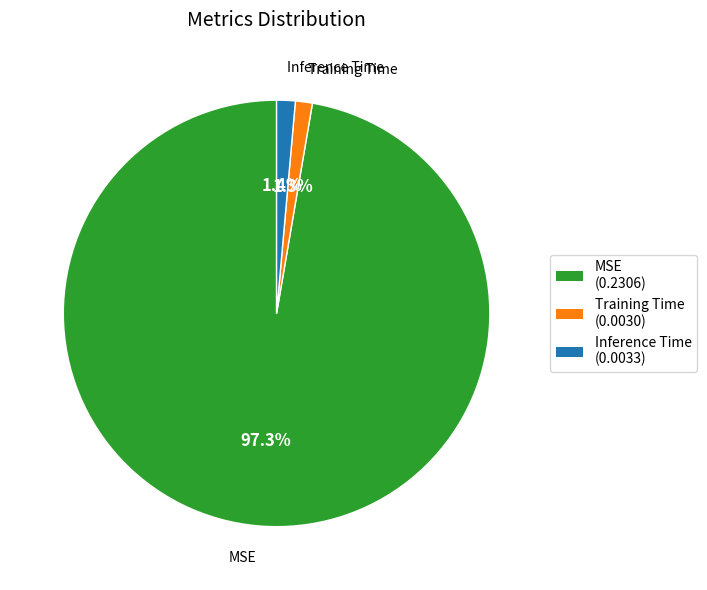

Which slice is the largest?

MSE